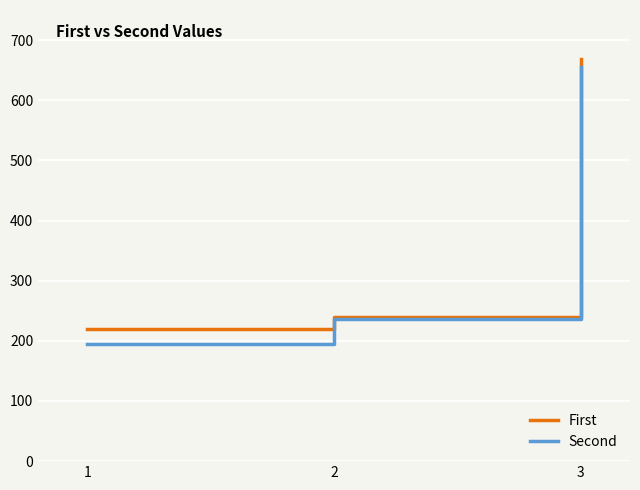

How many values in the First series are below 240?

1